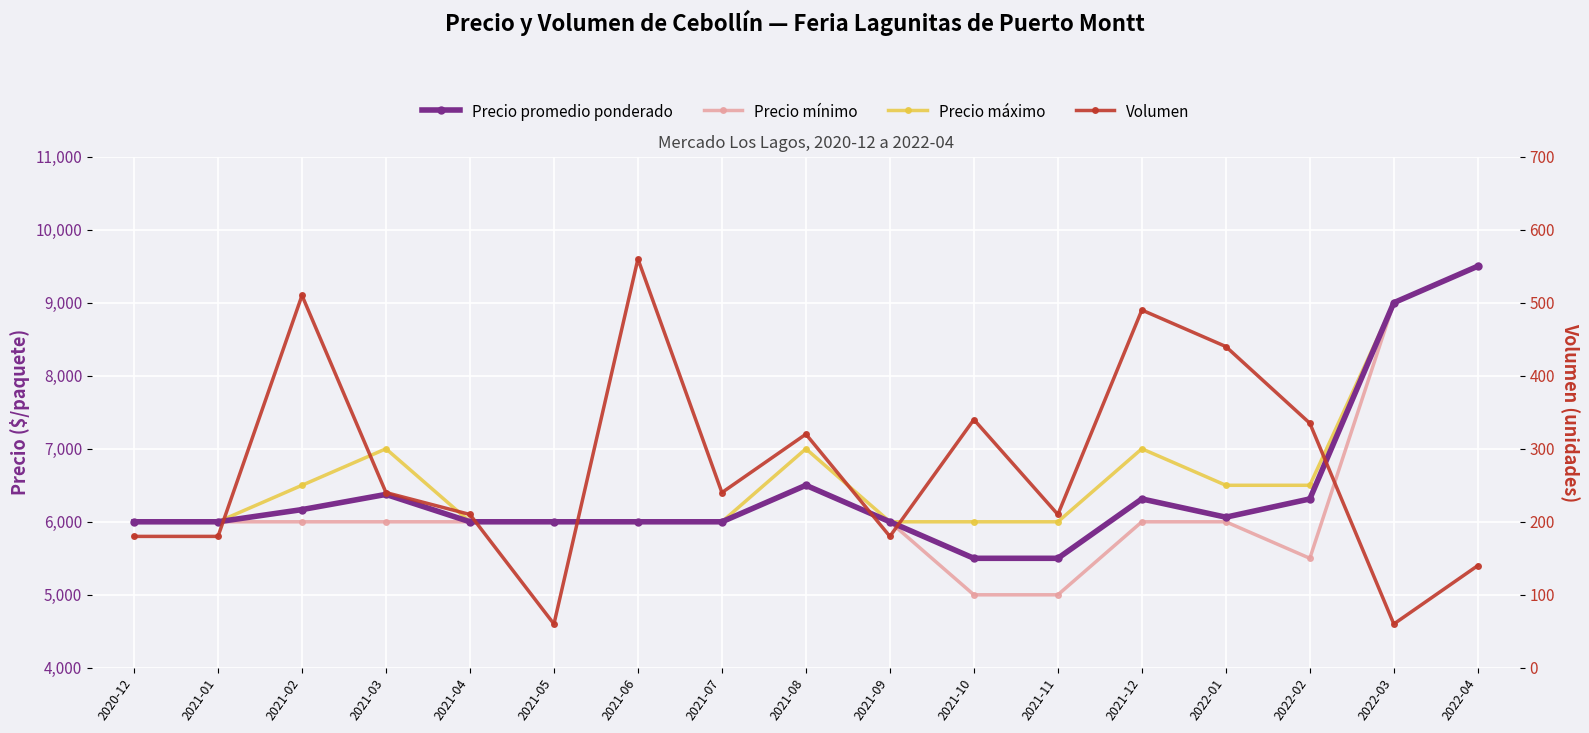

True or false: Precio mínimo has more than 1 interior local peaks.

False